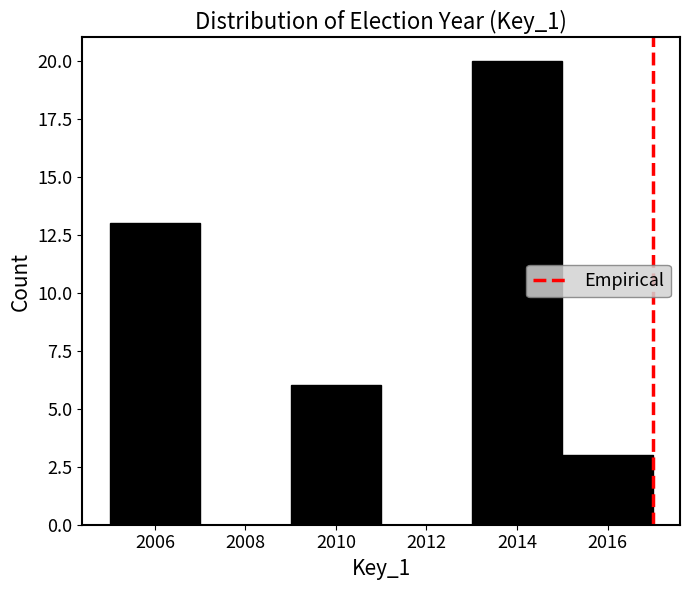

How tall is the bar that spans 2013 to 2015 on the x-axis? The values are not printed on the chart, so give them approximately, as read against the axis.

20